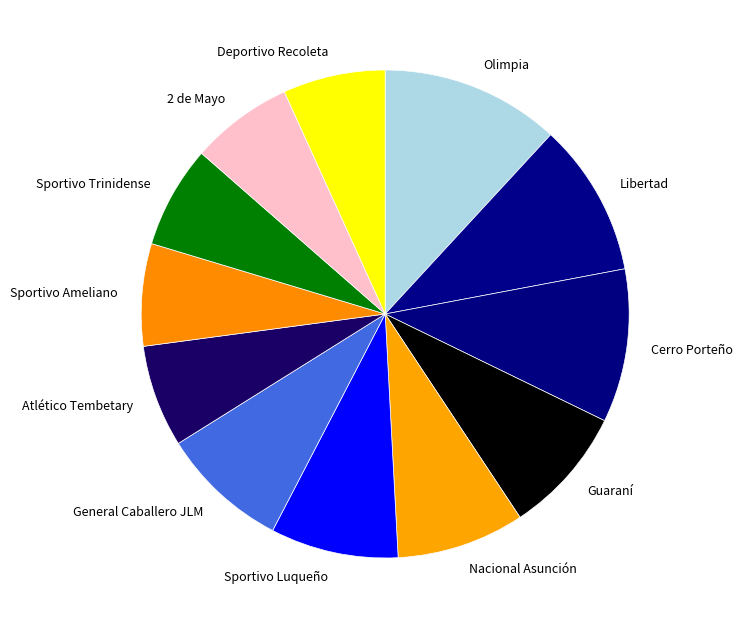

What is the ratio of the value at Olimpia to the value at Guaraní?

1.4